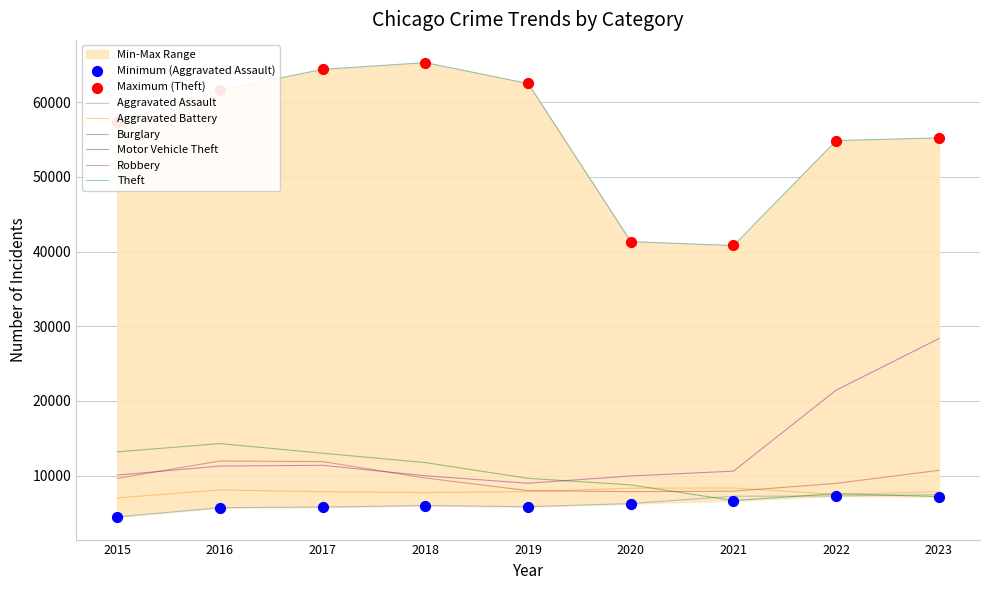

What is the total value across all series at 2017?

114285